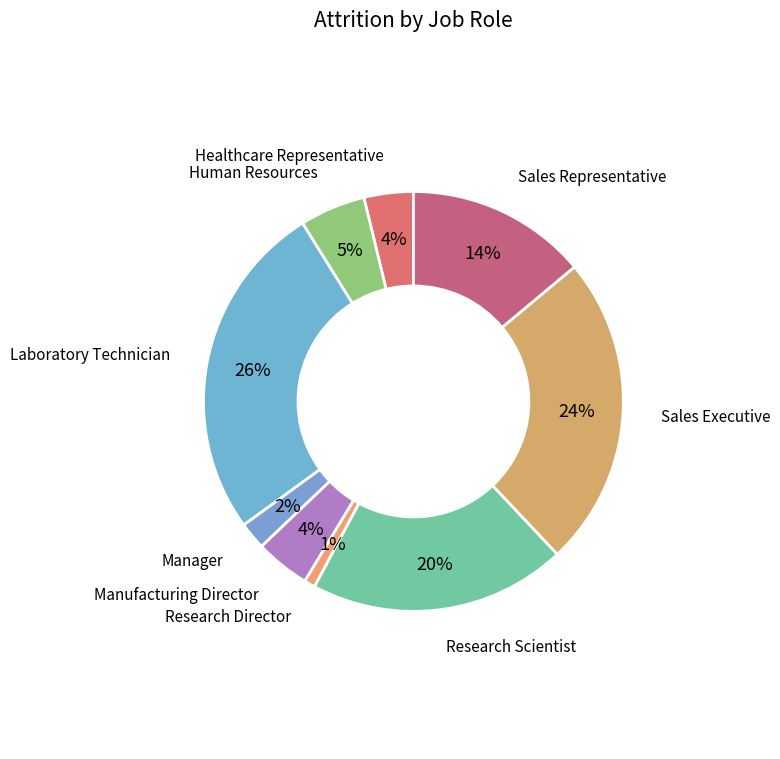

How many segments does this pie chart have?

9